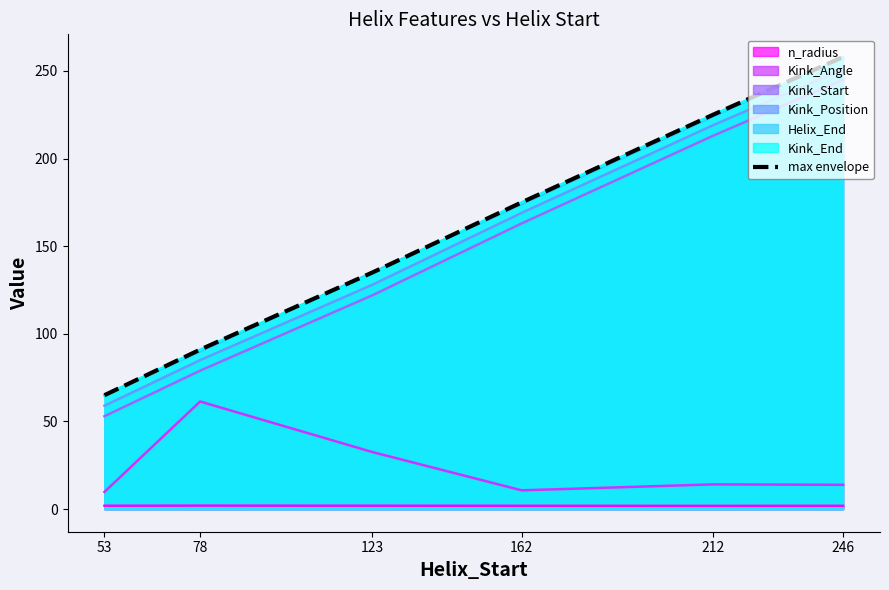

At which label does the data first exceed 175?

212